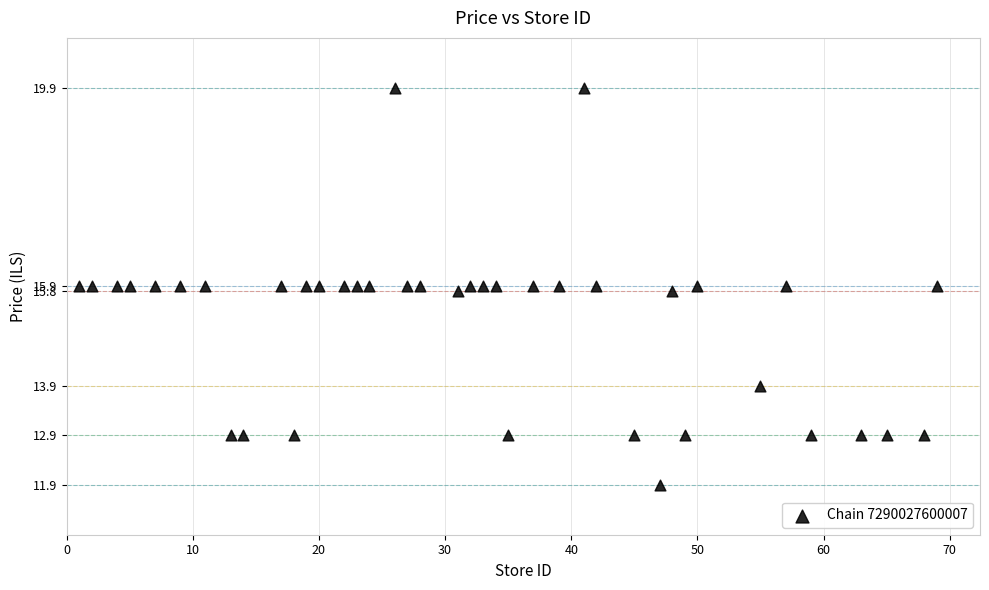

What is the range of Y values (max minus min)?

8.0